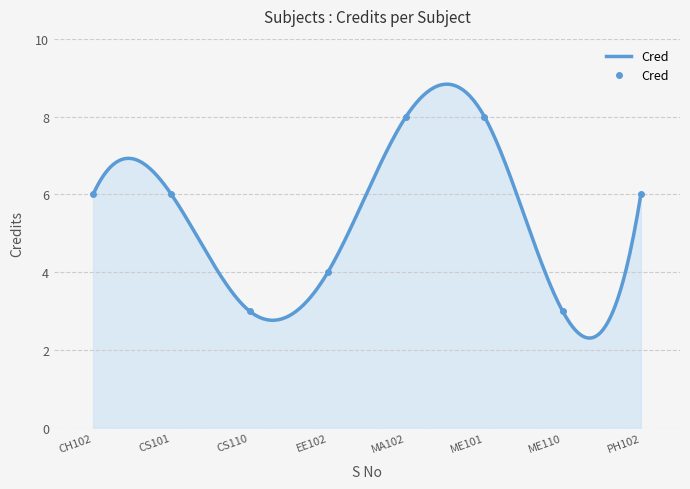

How many categories are shown in the chart?

8